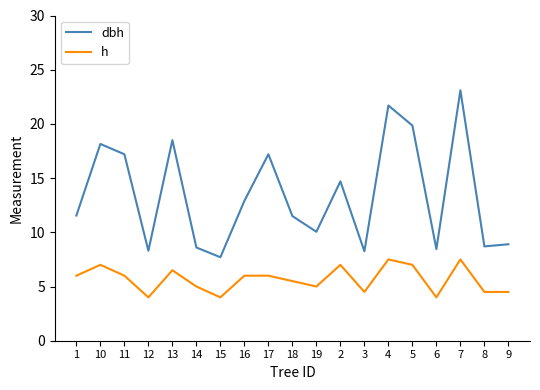

The h series shows 10.9 at 13. True or false?

False